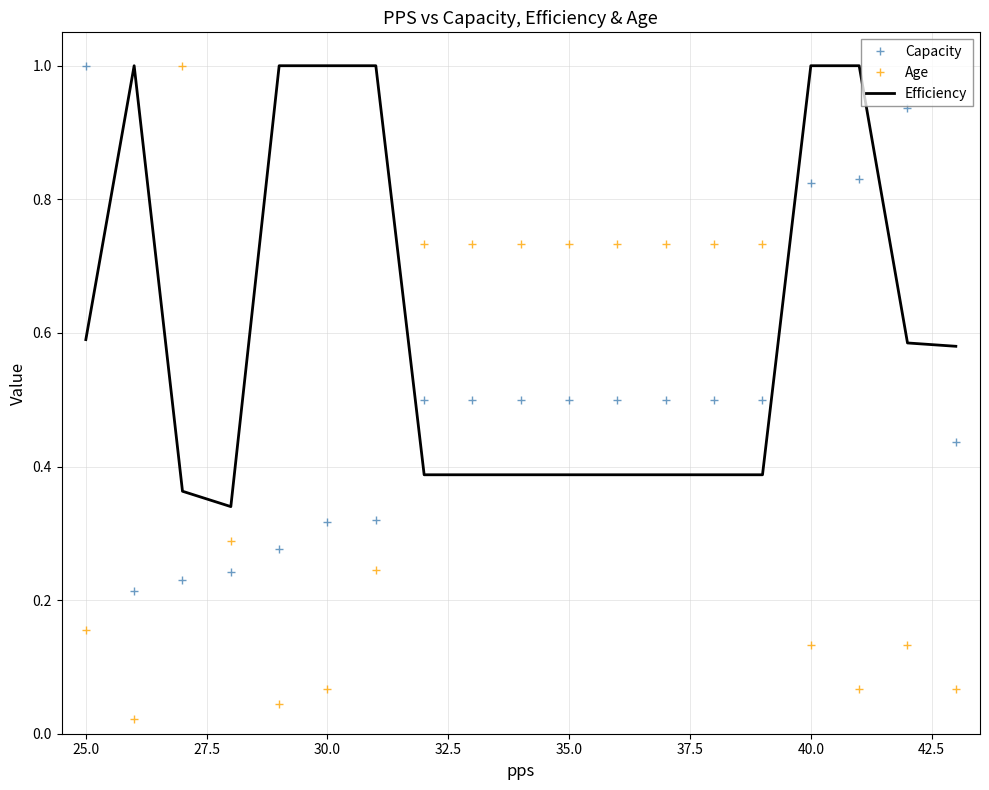

Which series has the widest spread of values?

Age